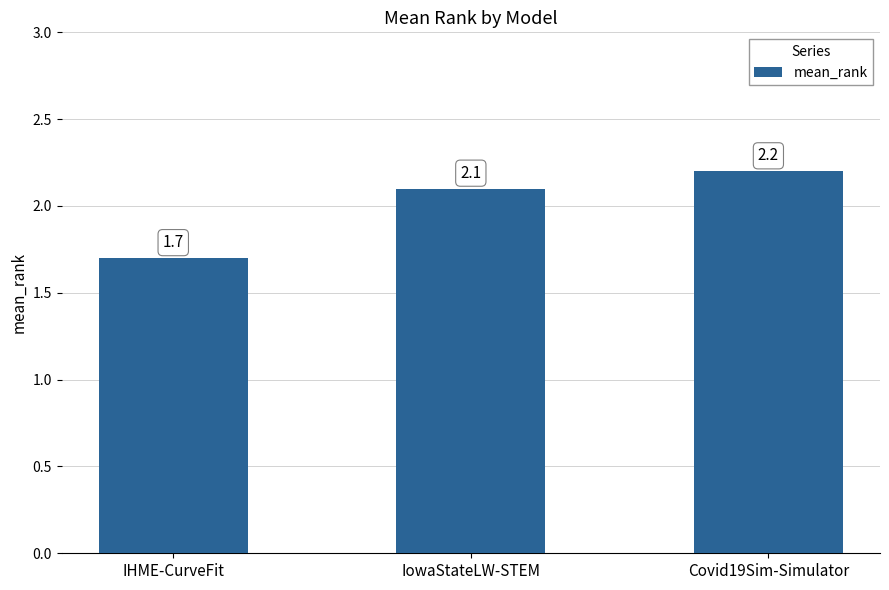

Reading left to right, list all the values displayed in this chart.

1.7	2.1	2.2